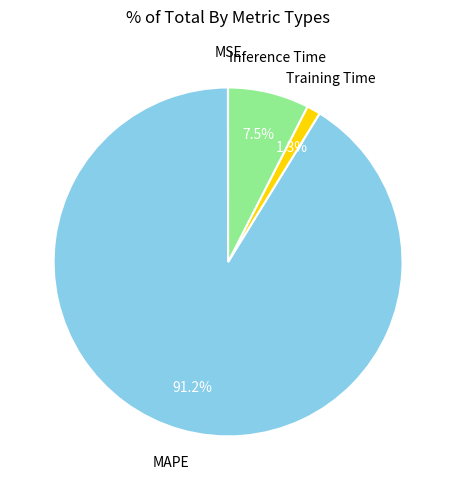

What percentage is the MAPE slice, to the nearest percent?

91%